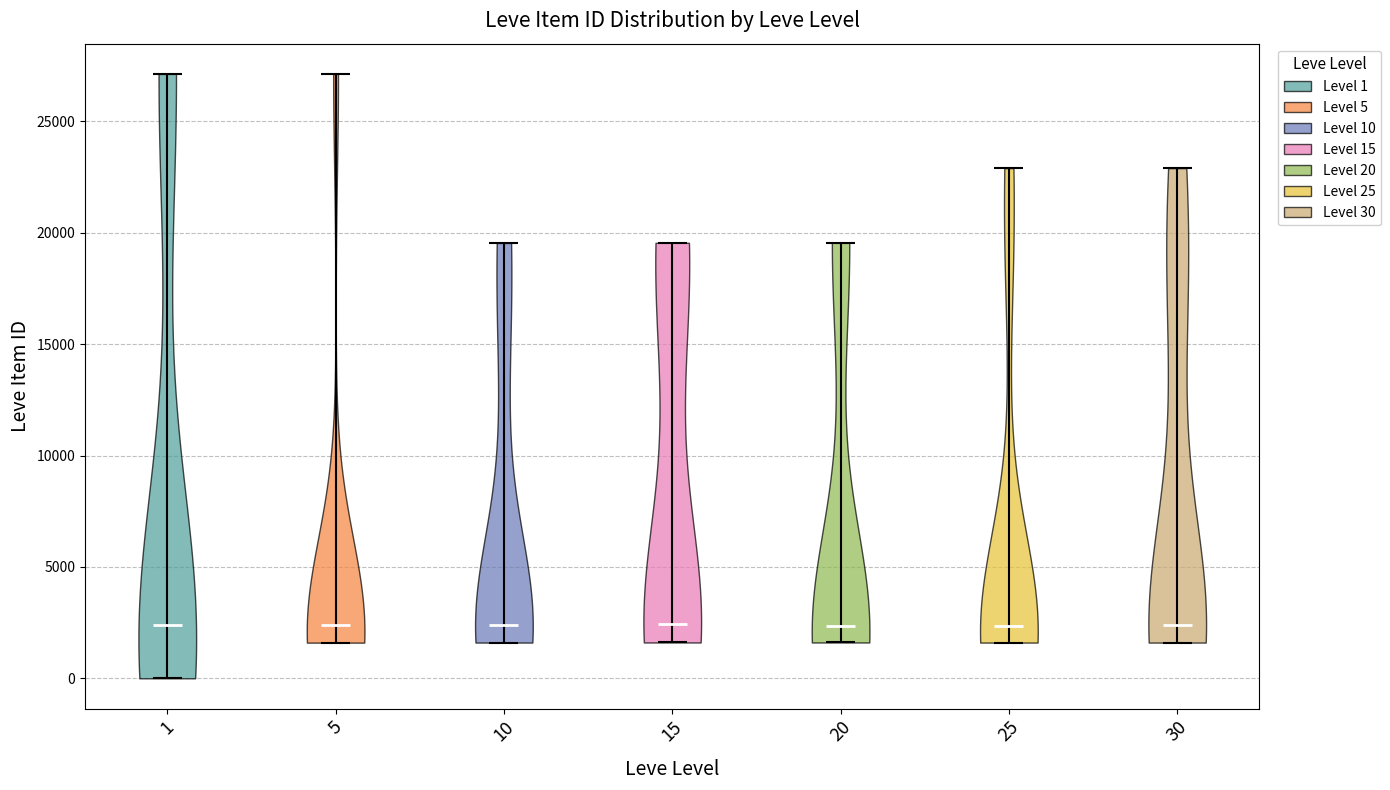

Where does the median line of the violin at x = 5 sit on the y-axis? The values are not printed on the chart, so give them approximately, as read against the axis.

2500